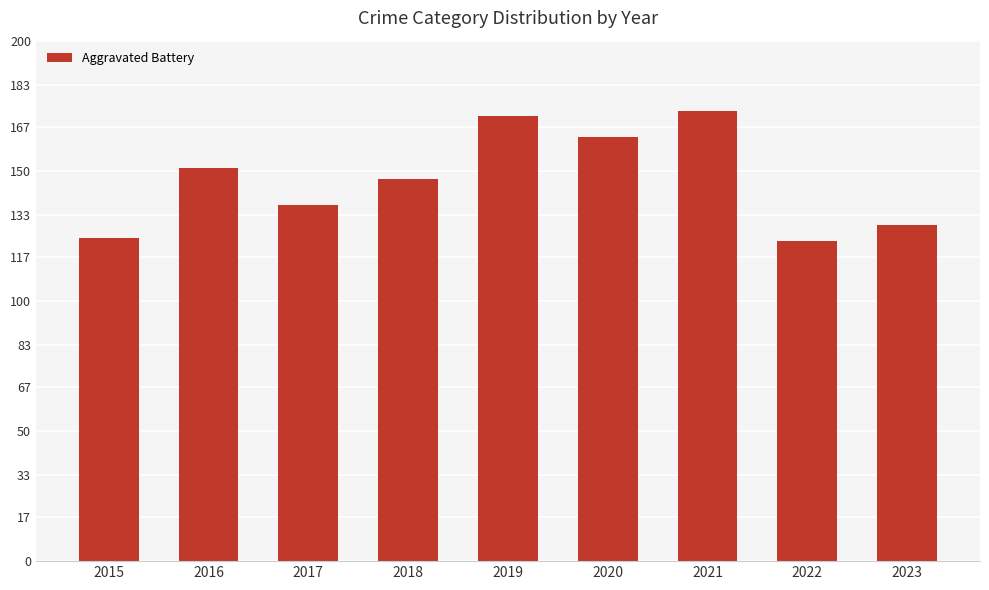

What value does the data have at 2023?

129